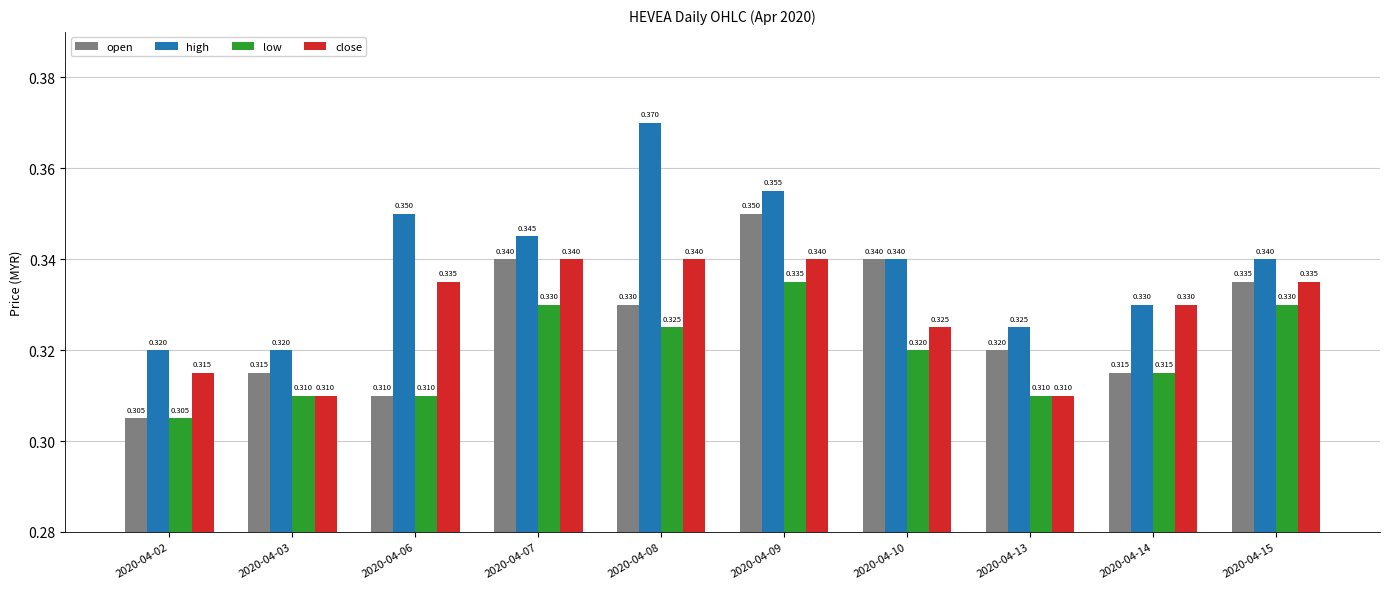

How many close values are between 0 and 1?

10